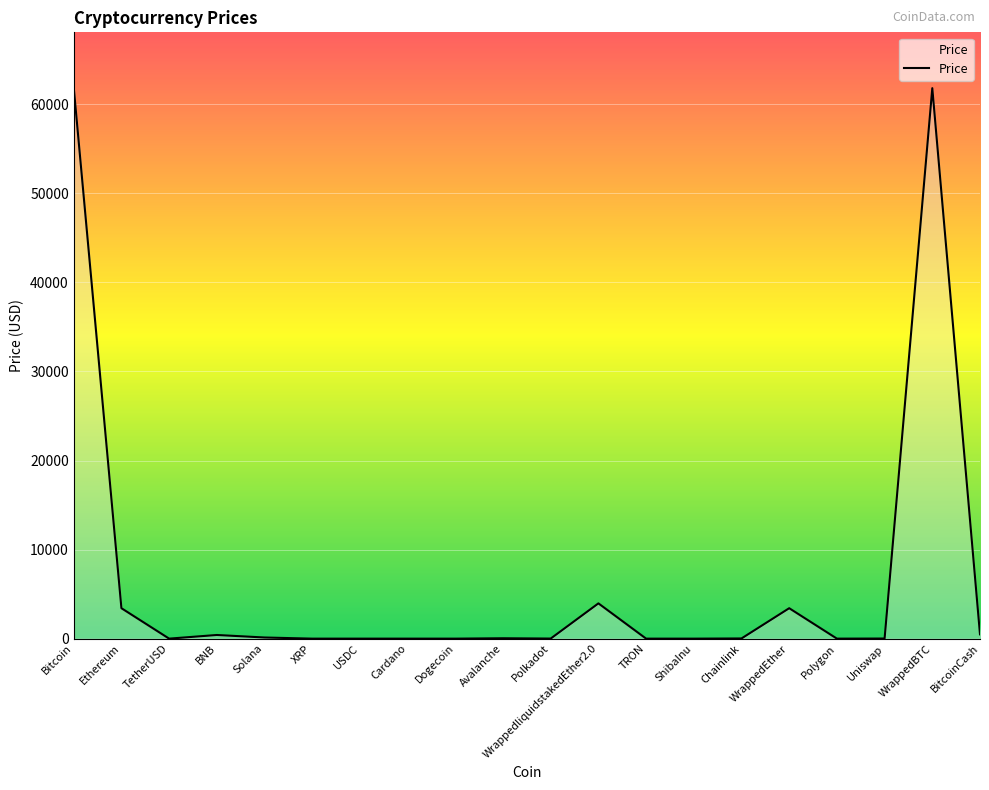

Does the chart display data point markers on the line(s)?

No